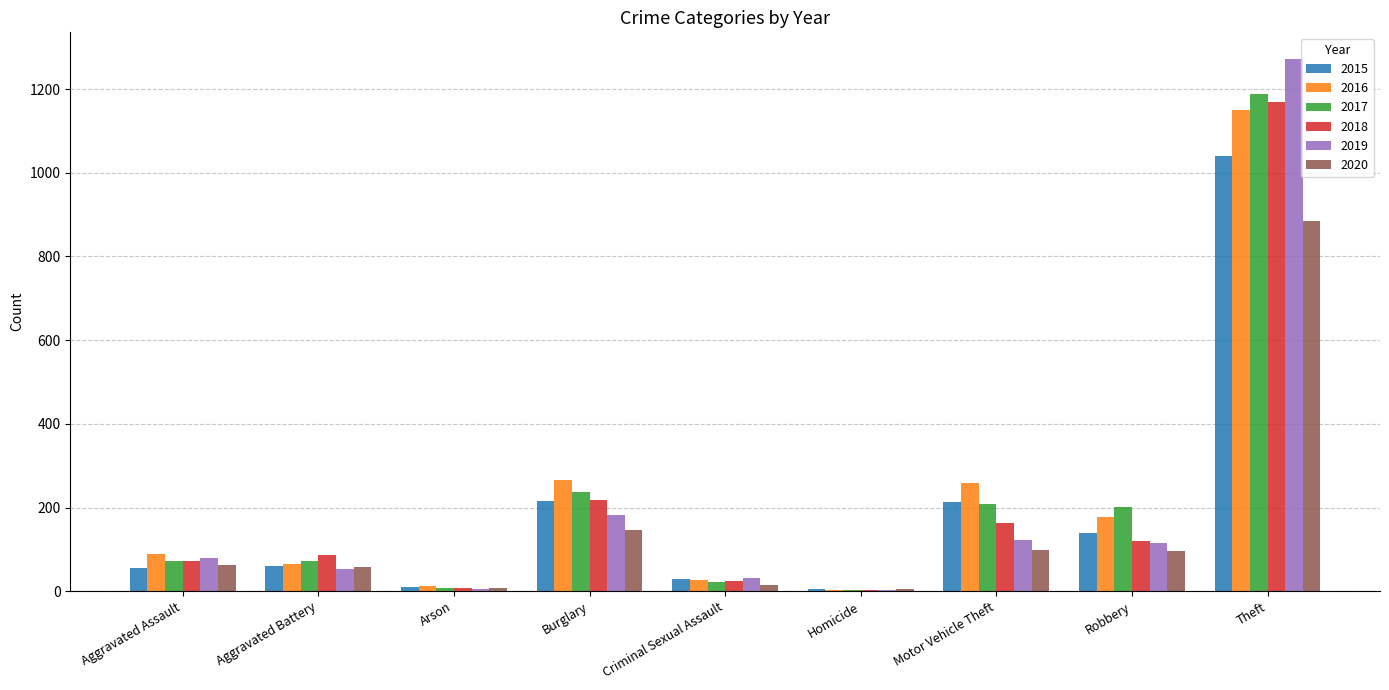

What is the spread (max minus min) of values at Motor Vehicle Theft?

160